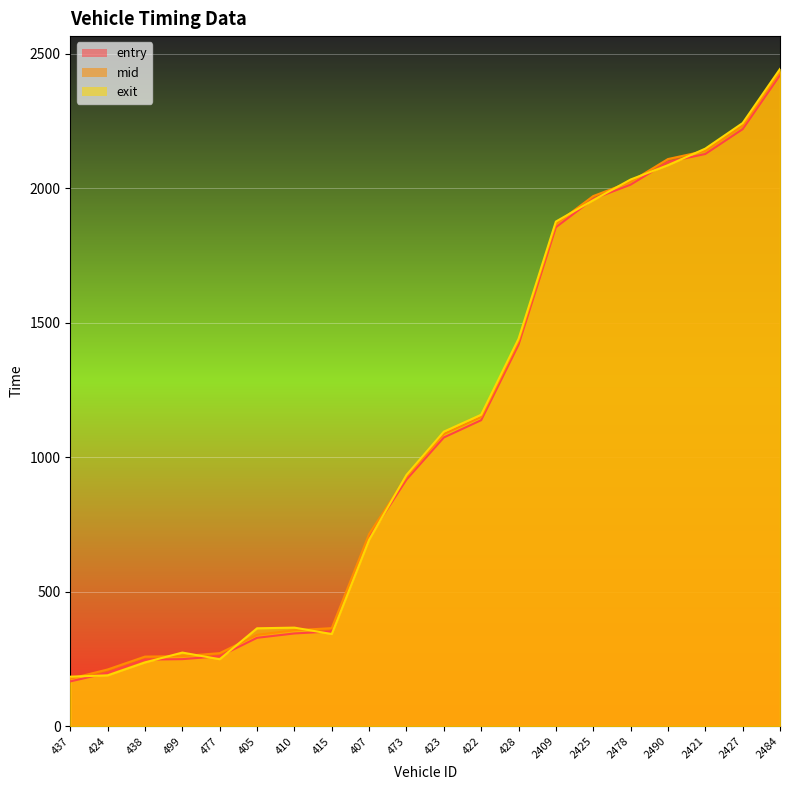

The value of entry at 405 is 67.3. True or false?

False